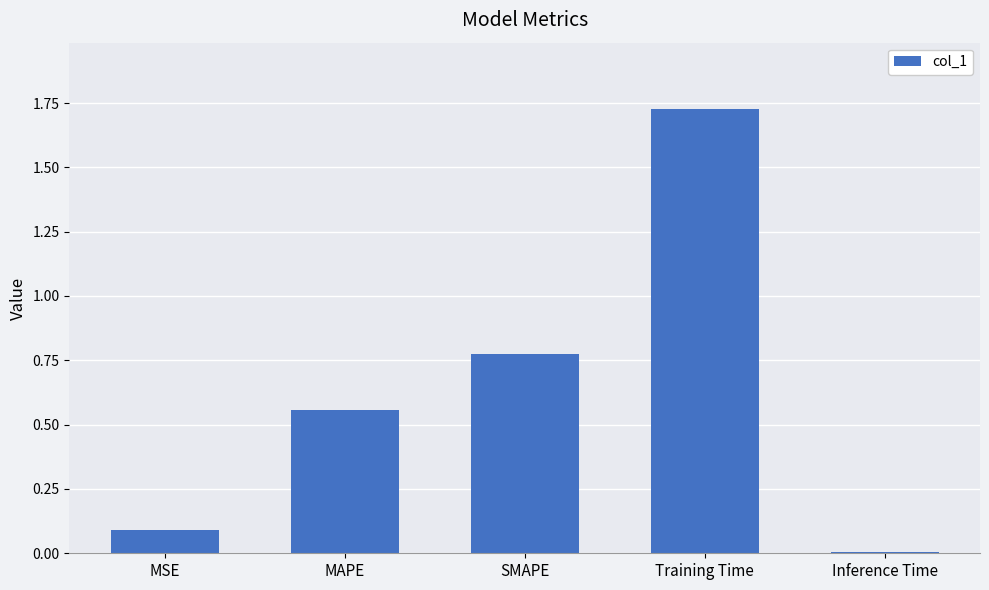

Are the bars horizontal?

No